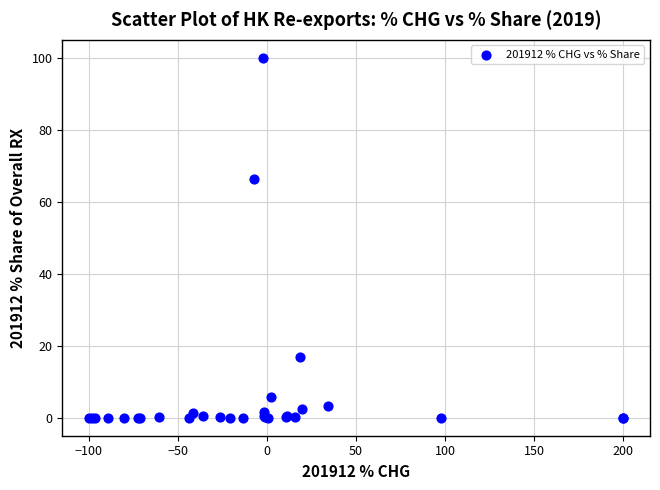

What Y value in the scatter plot is closest to 50?

66.2